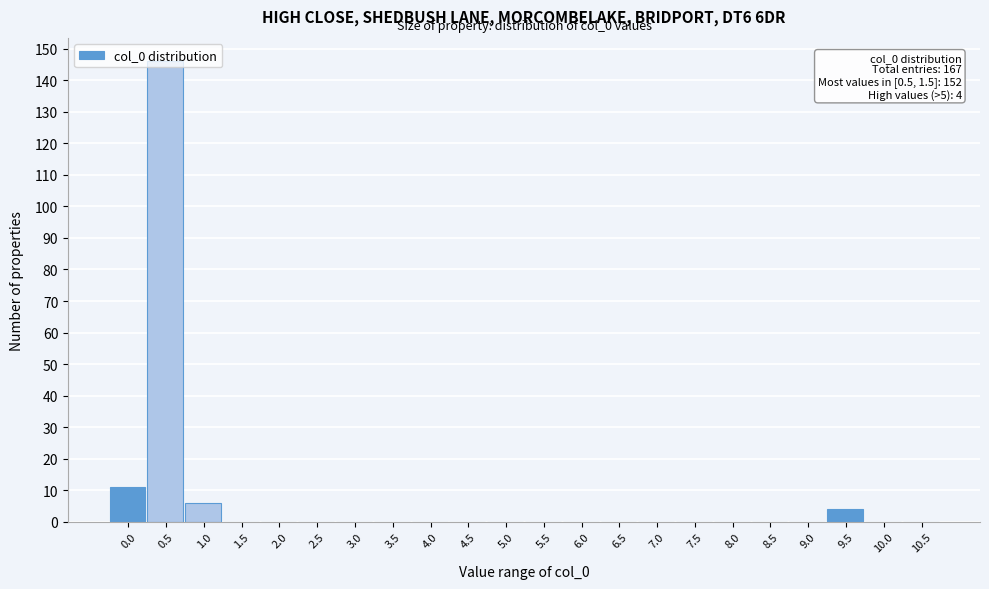

What is the sum of all values?

167